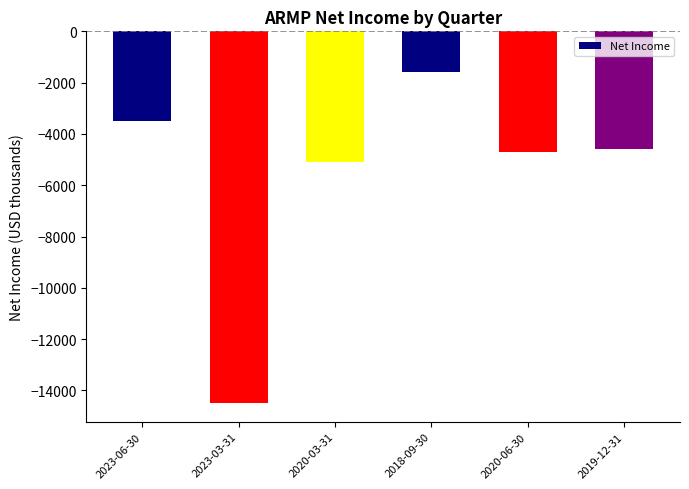

Reading left to right, what are all the values shown in this chart?

-3500	-14500	-5100	-1600	-4700	-4600